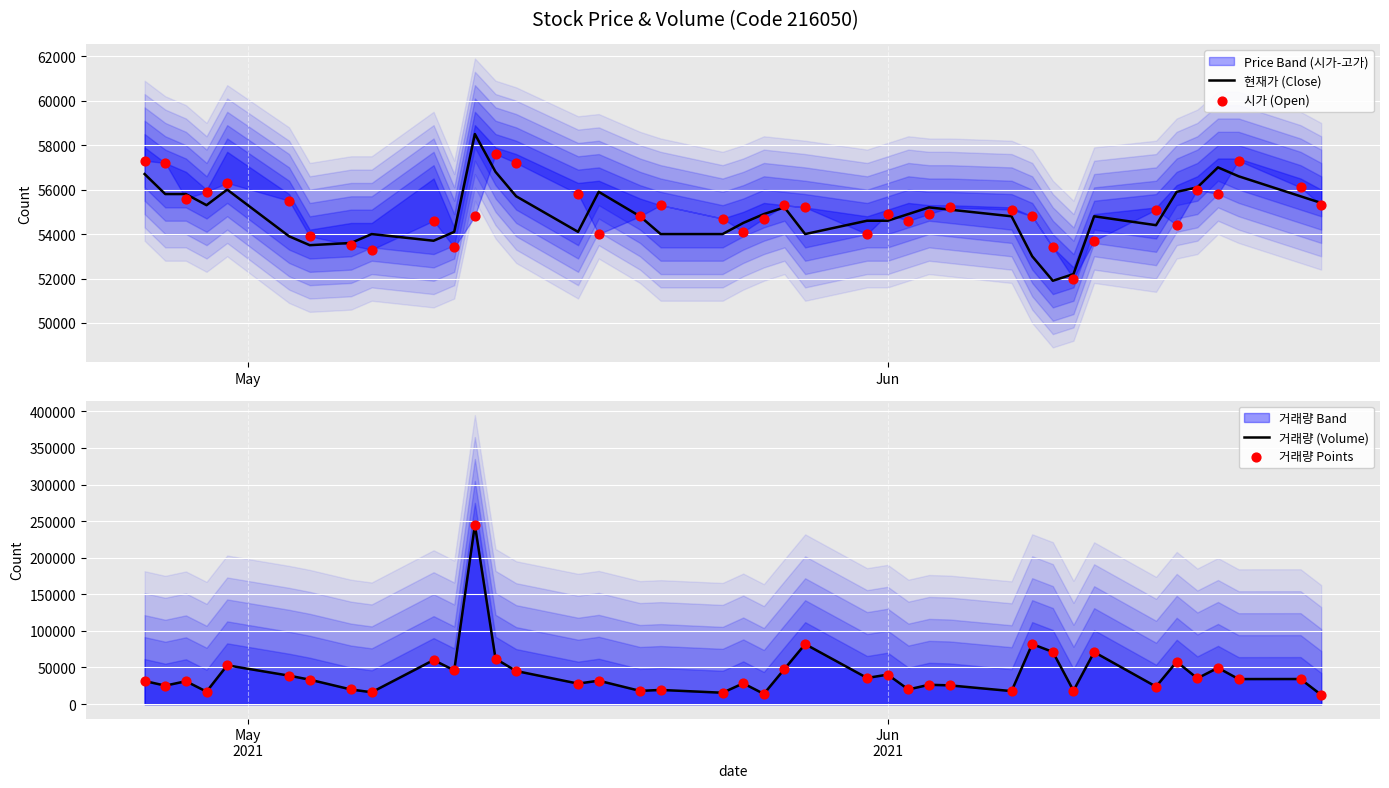

Is the value of 시가 (Open) at 14 greater than the value of 현재가 (Close) at 36?

No